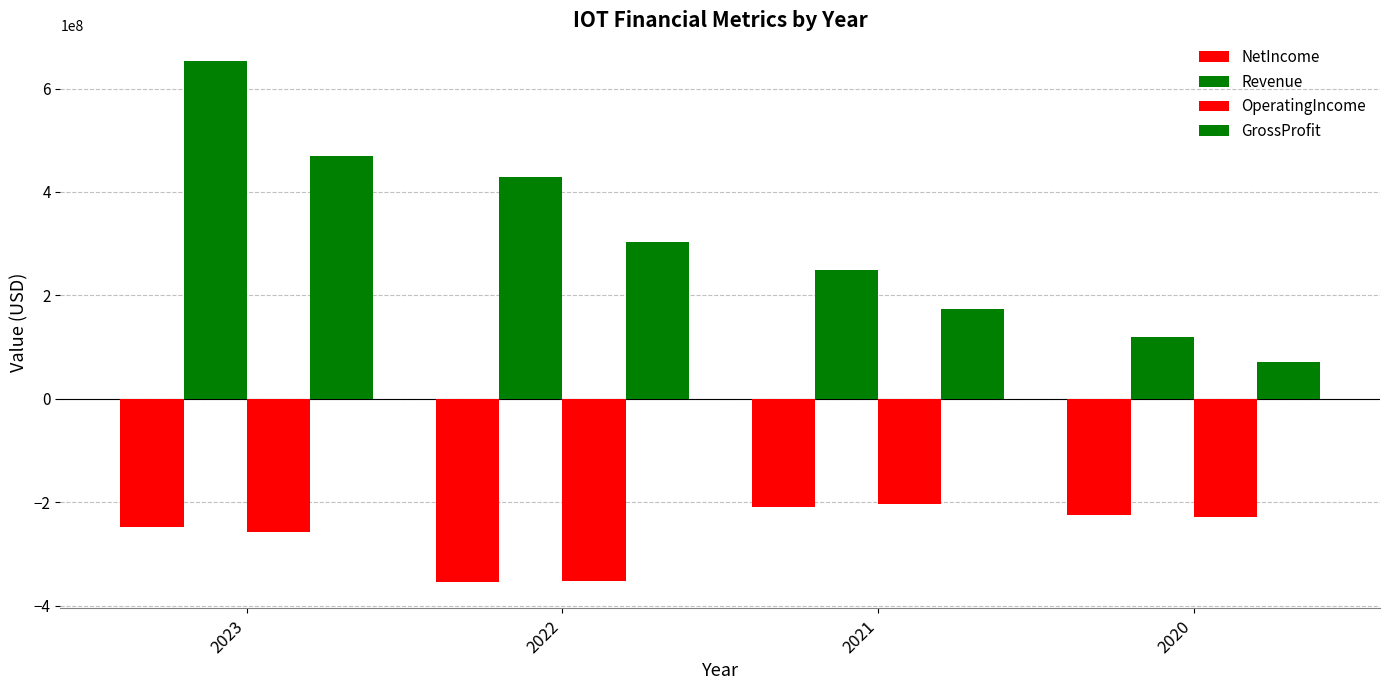

Which series has the largest range (max minus min)?

Revenue